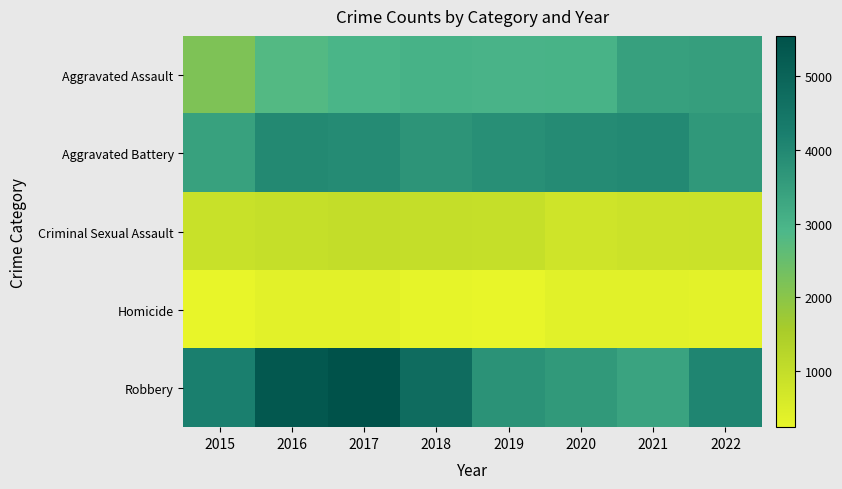

How many series are shown in this chart?

5